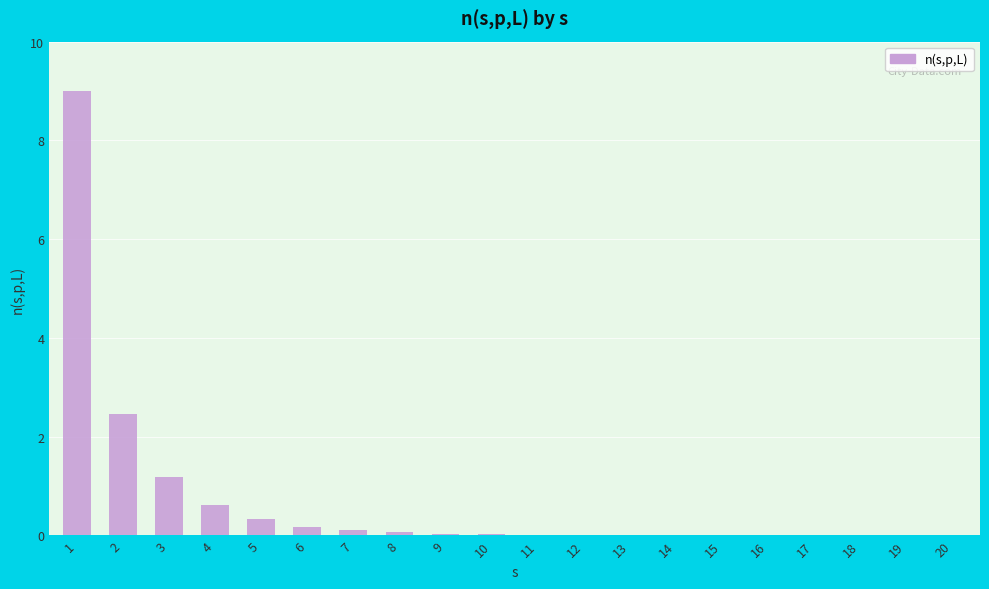

What is the sum of all values?

14.0